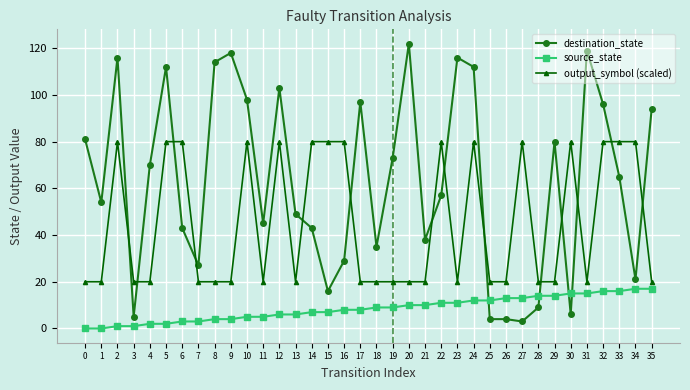

Which label corresponds to the largest value in the chart?

20